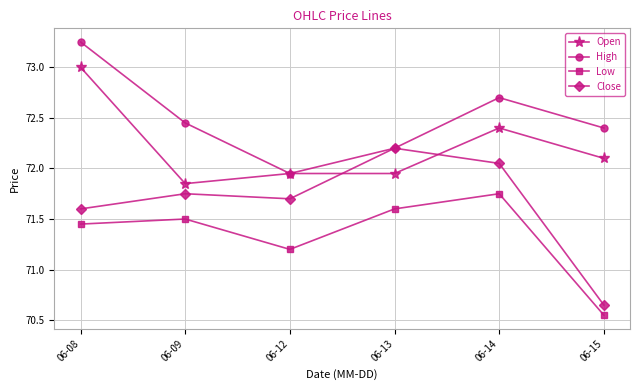

Which series has the largest total across all categories?

High